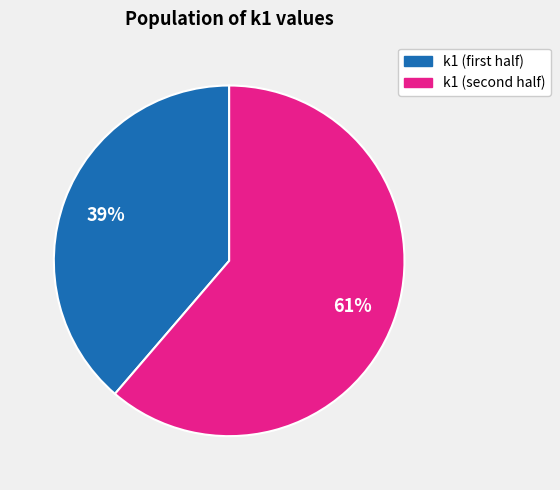

To the nearest percent, what is the average slice percentage?

50%